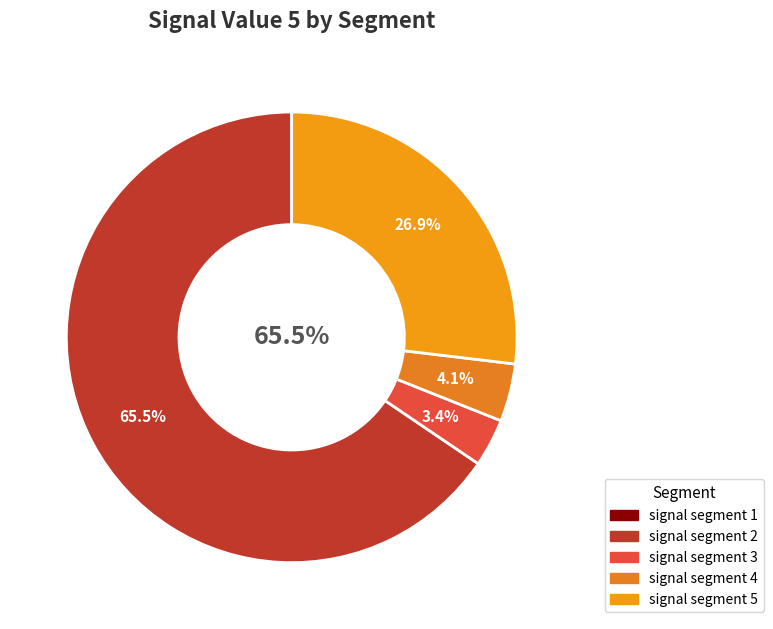

Does any single category account for the majority?

Yes